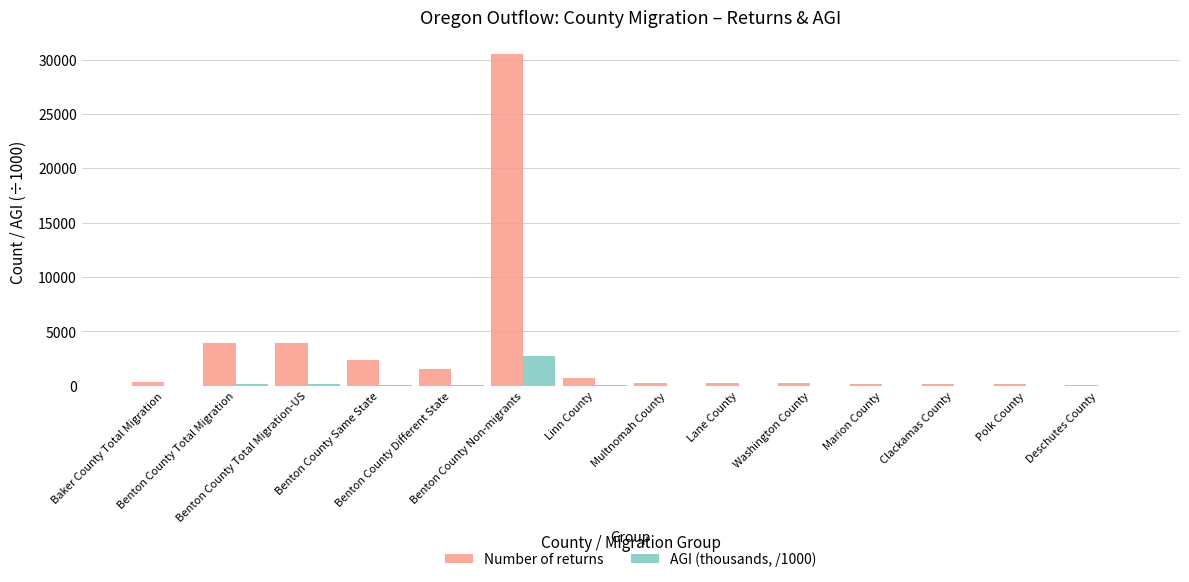

What is the sum of all AGI (thousands, /1000) values?

3465.6